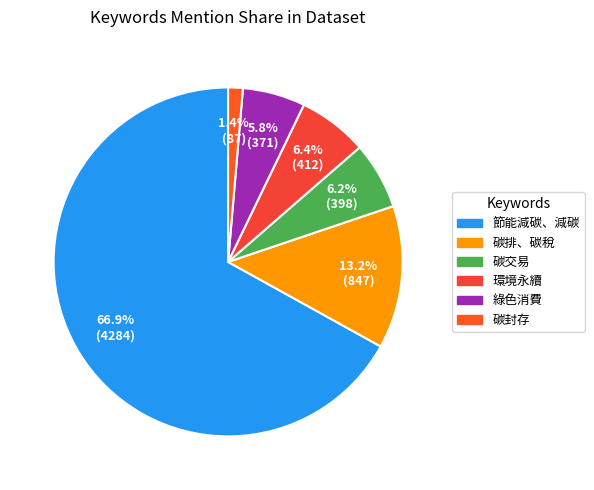

Is there any slice that represents more than half of the pie?

Yes